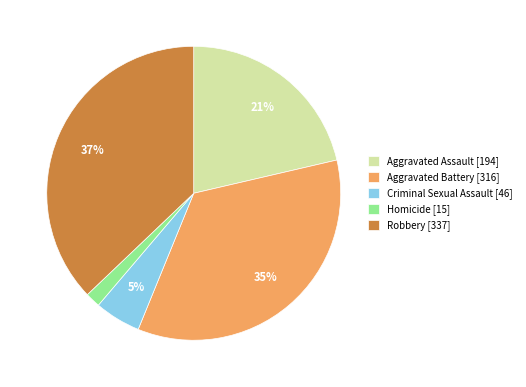

Approximately how many times larger is the value at Criminal Sexual Assault compared to Aggravated Battery?

0.1